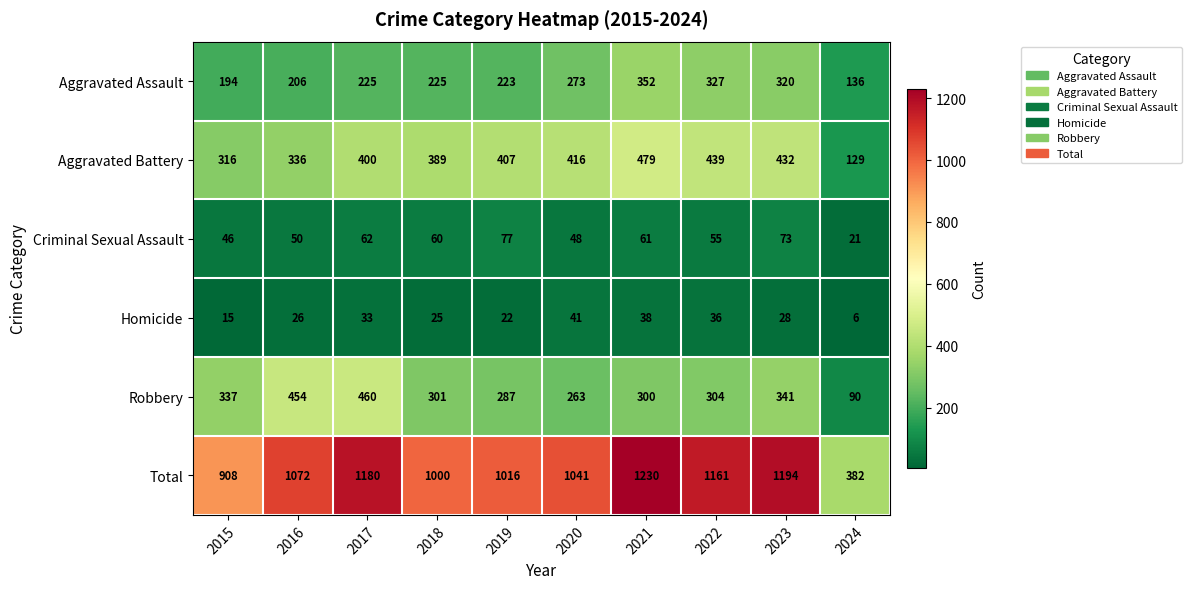

What is the minimum value shown in the chart?

6